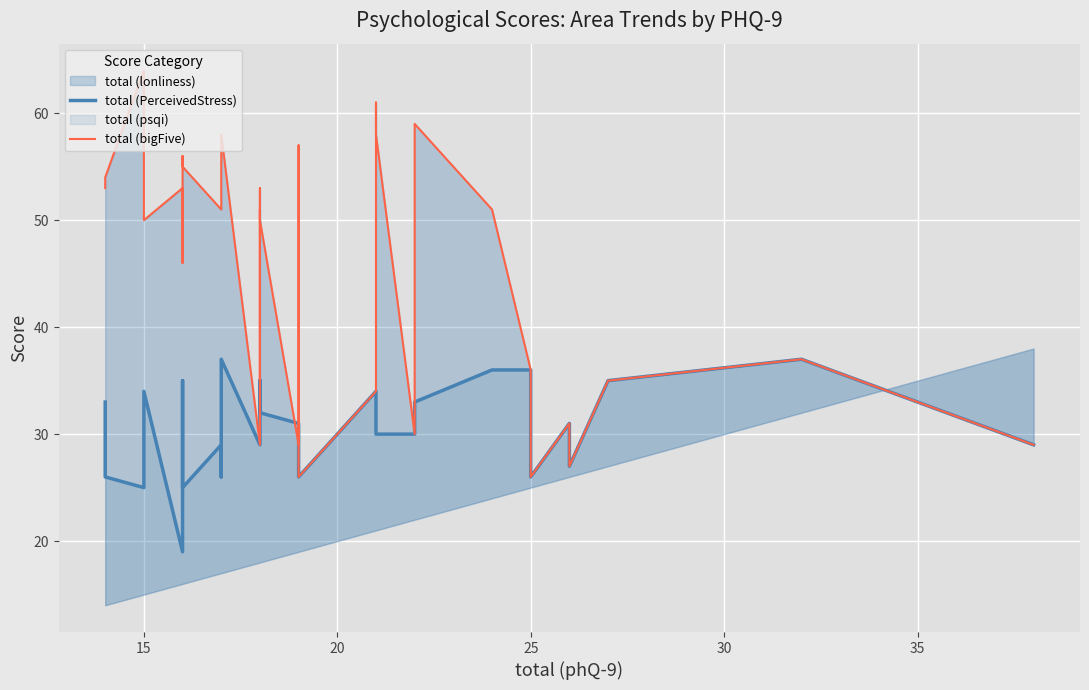

What is the total value across all series at 15?

80